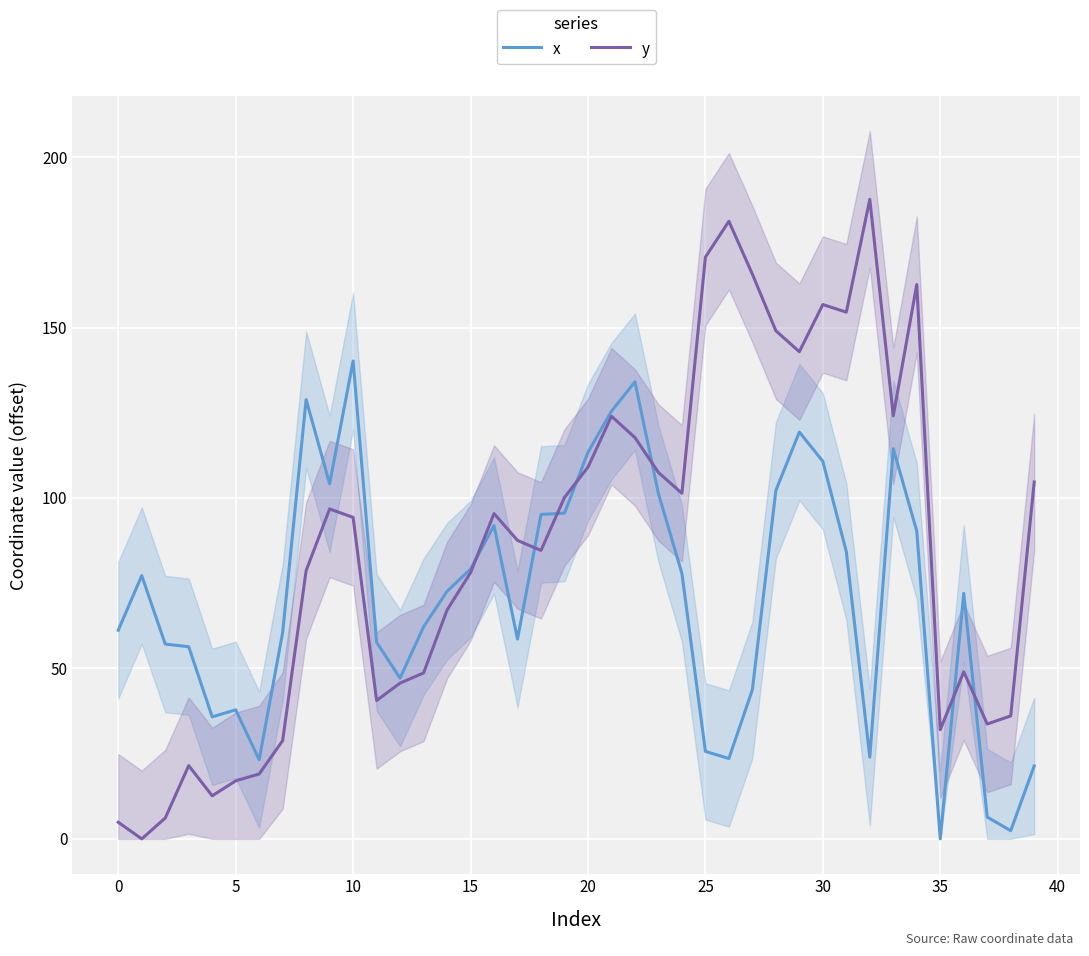

What is the spread (max minus min) of values at 30?

31.7